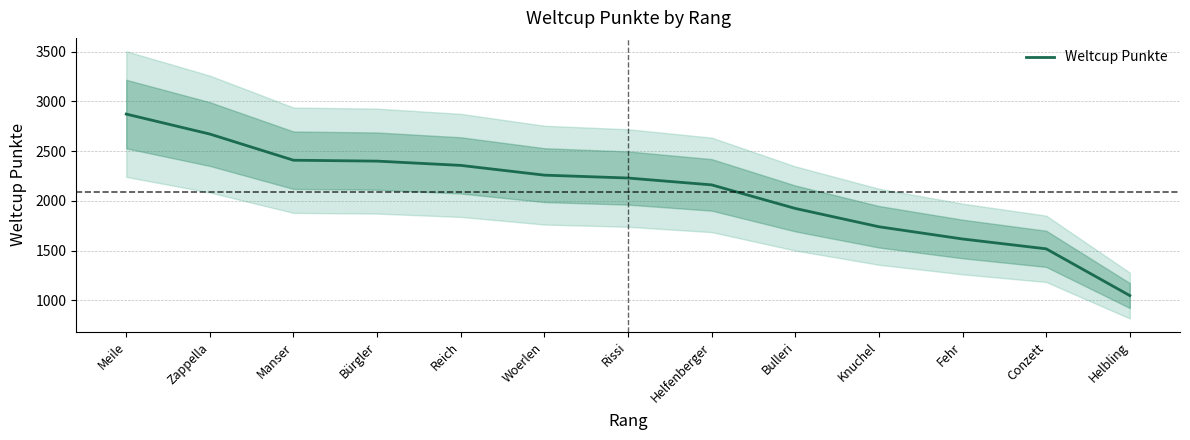

Which has a higher value, Meile or Fehr?

Meile